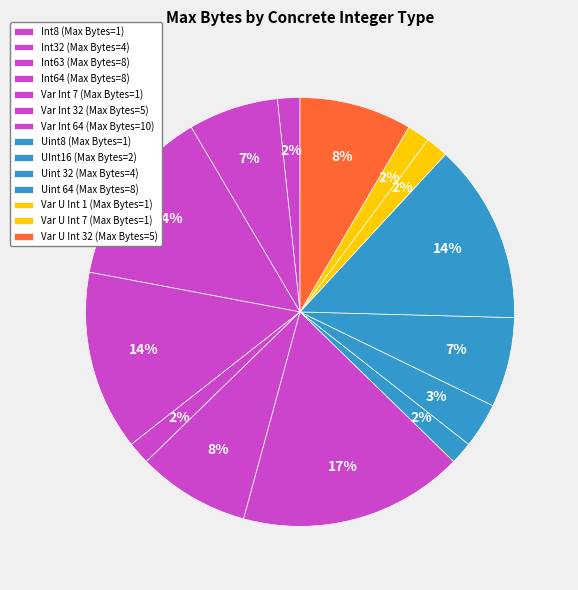

True or false: Int32 accounts for 7% of the total.

True